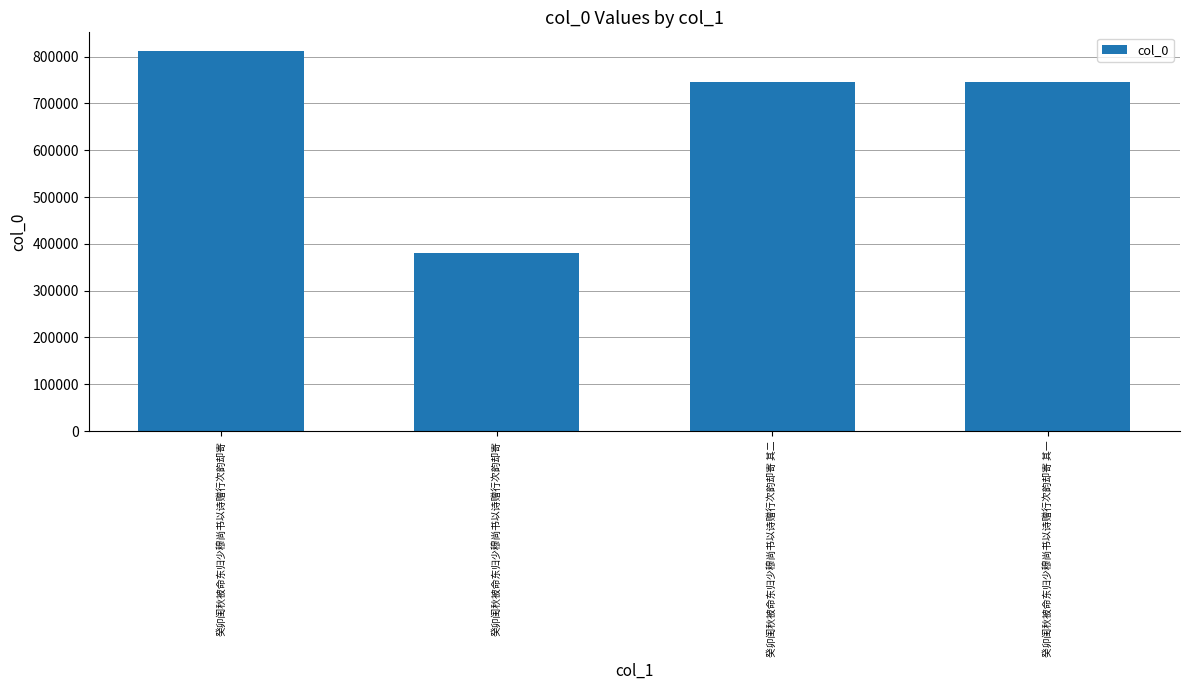

Reading left to right, extract all data points from this chart.

811156	380610	744854	744853